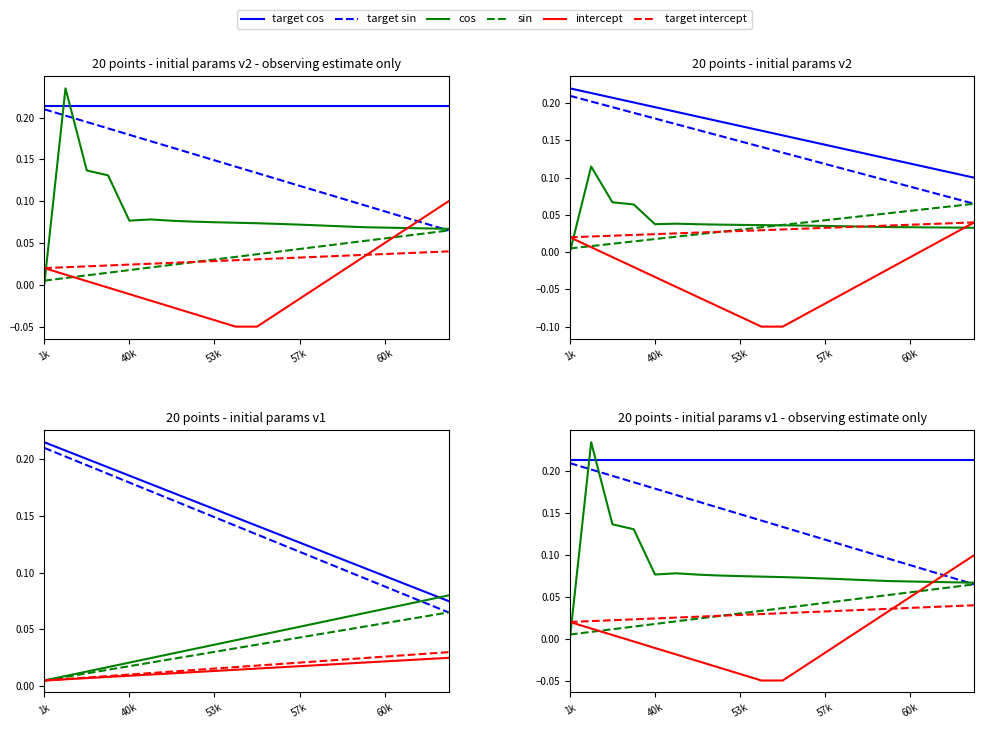

How many distinct data groups are displayed?

6